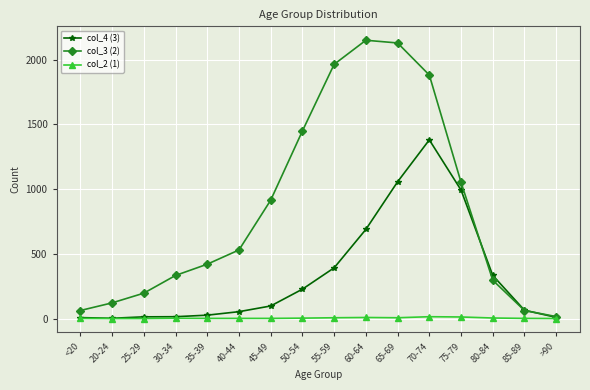

At which label is col_3 (2) closest to 1083?

75-79